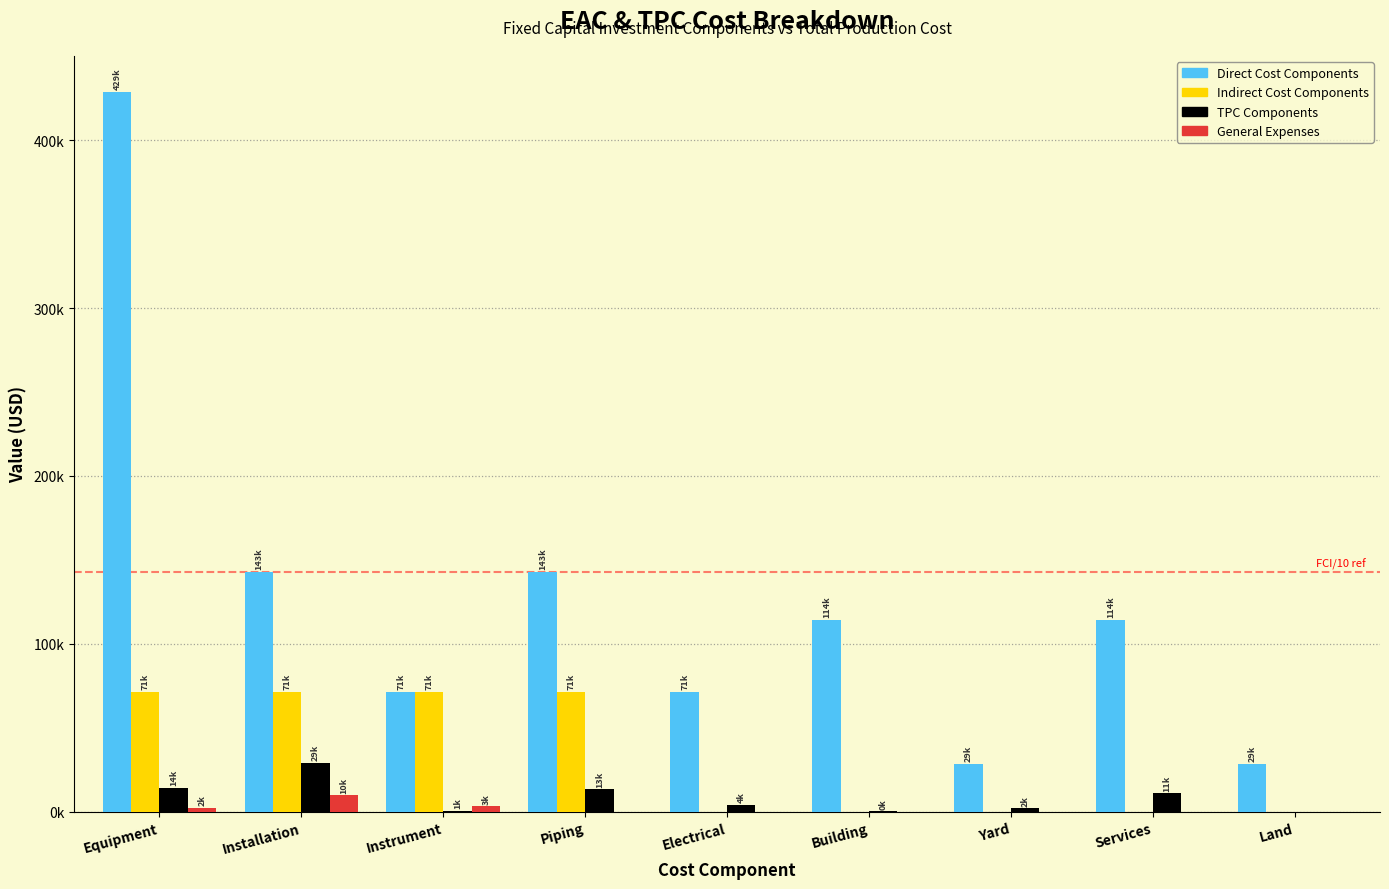

What is the difference between the General Expenses values at Installation and Land?

9856.4